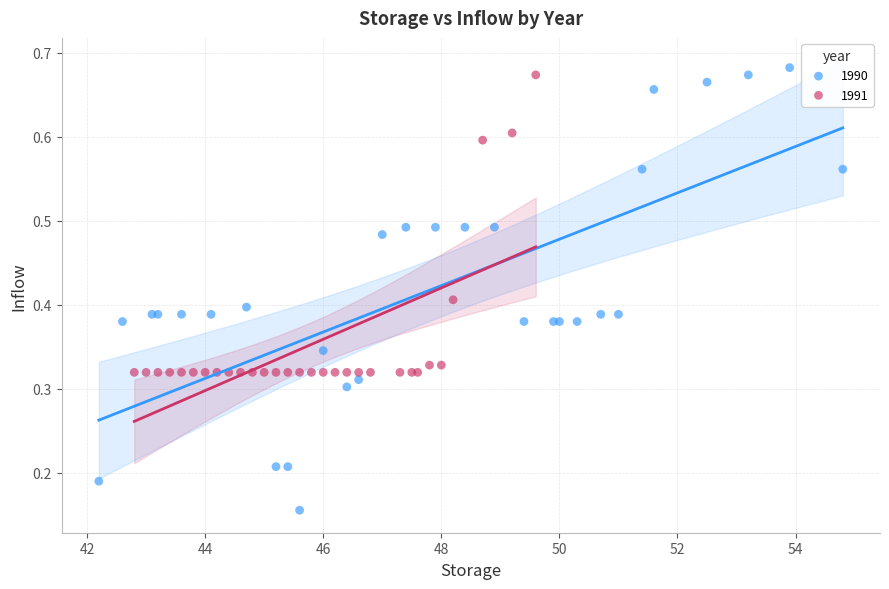

Which series contains the lowest Y value?

1990